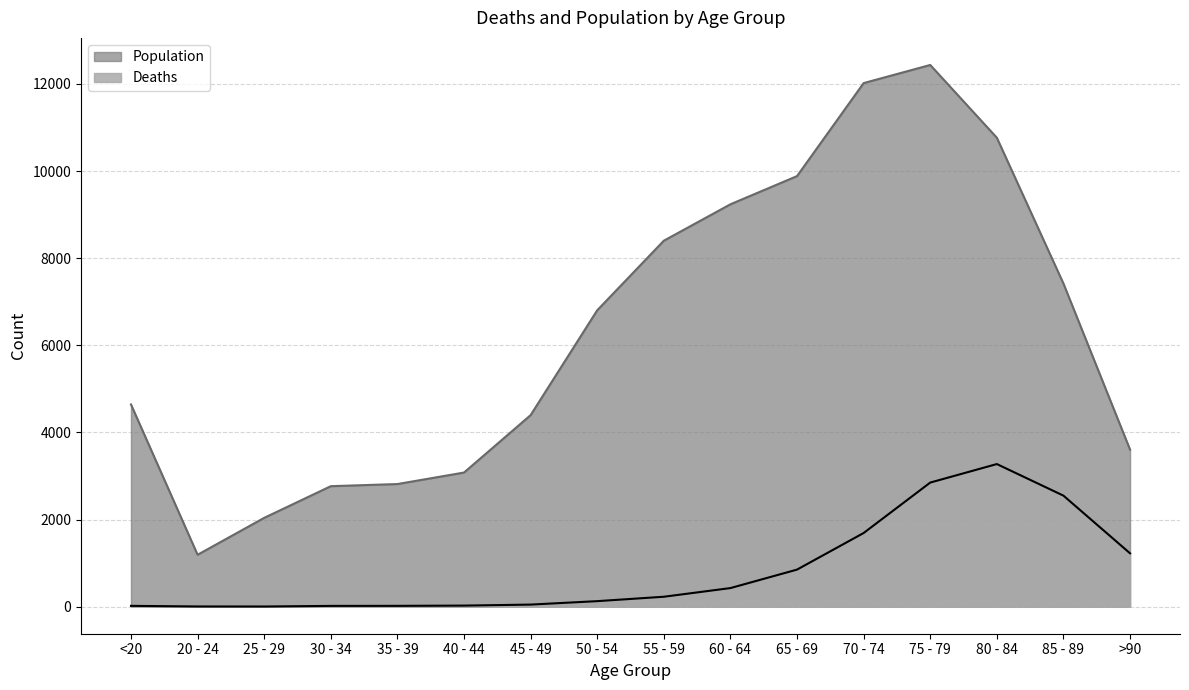

Reading left to right, list all the values displayed in this chart.

Deaths: 18	4	3	17	18	24	47	126	227	426	850	1690	2848	3273	2548	1224
Population: 4641	1191	2038	2765	2814	3078	4396	6803	8400	9236	9883	12018	12434	10764	7417	3604